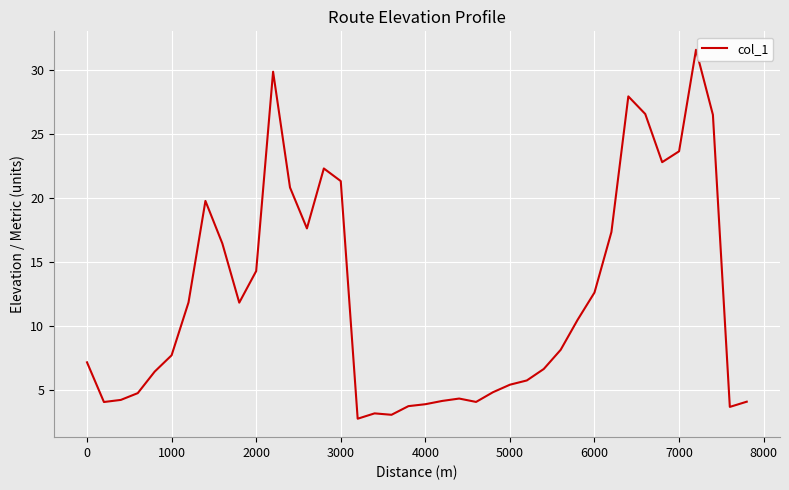

What is the difference between the maximum and minimum values?

28.9